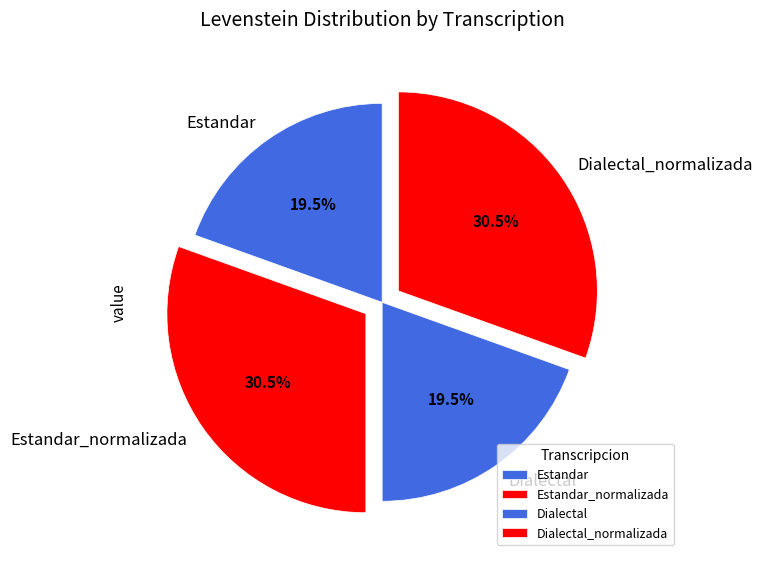

Approximately how many times larger is the value at Estandar_normalizada compared to Dialectal_normalizada?

1.0